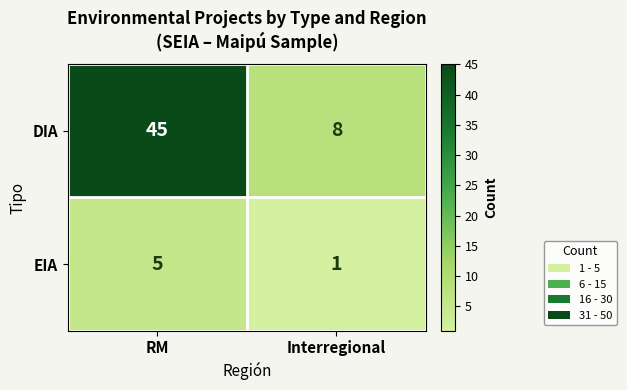

What is the spread (max minus min) of values at Interregional?

7